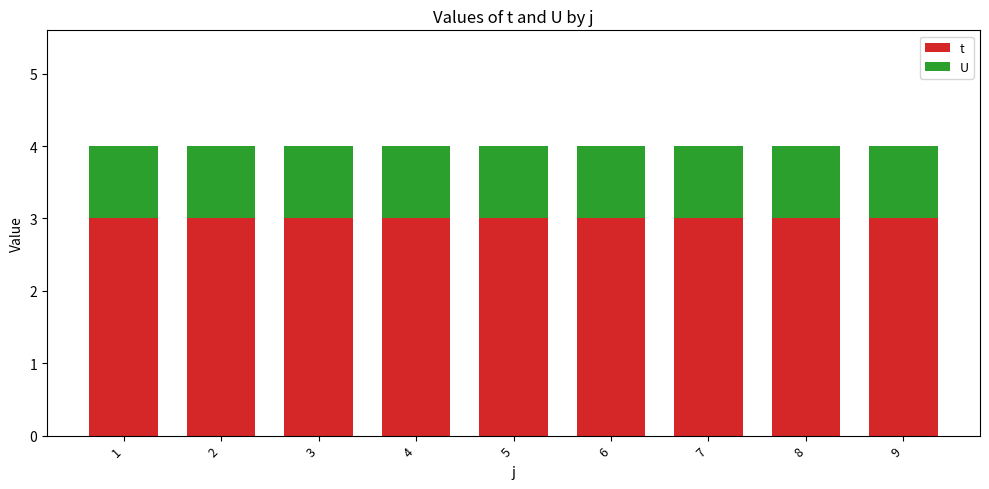

Rank the series by their average value, from lowest to highest.

U, t